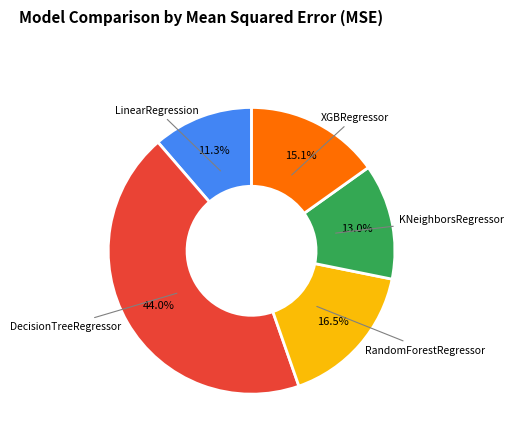

Count the number of slices in the pie.

5